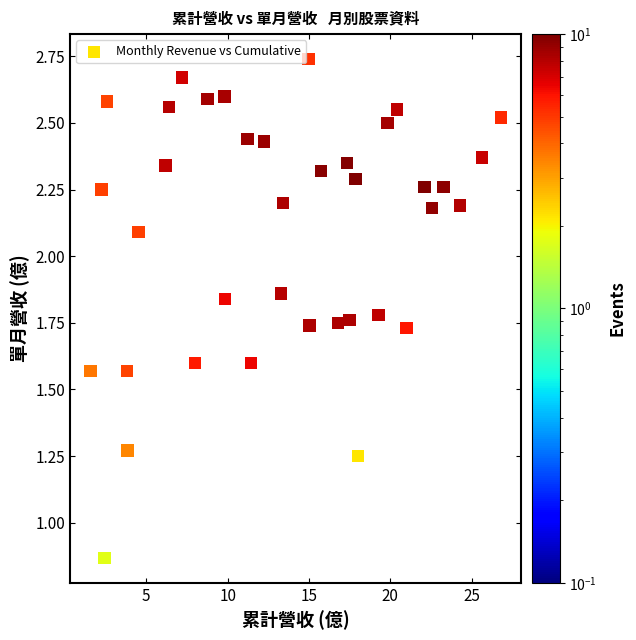

What is the range of X values (max minus min)?

25.2